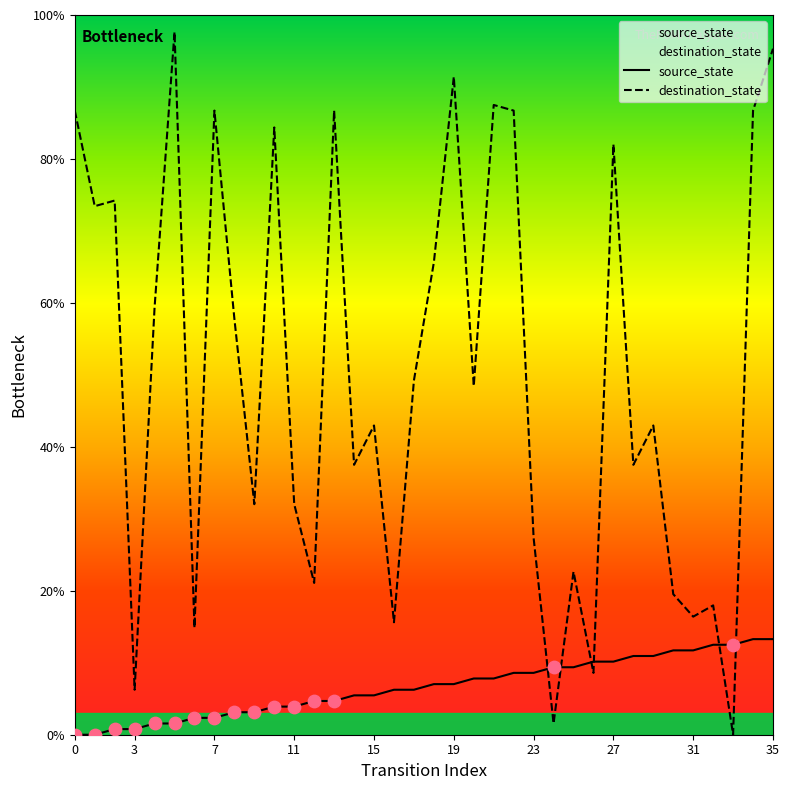

Which series has the largest total across all categories?

destination_state